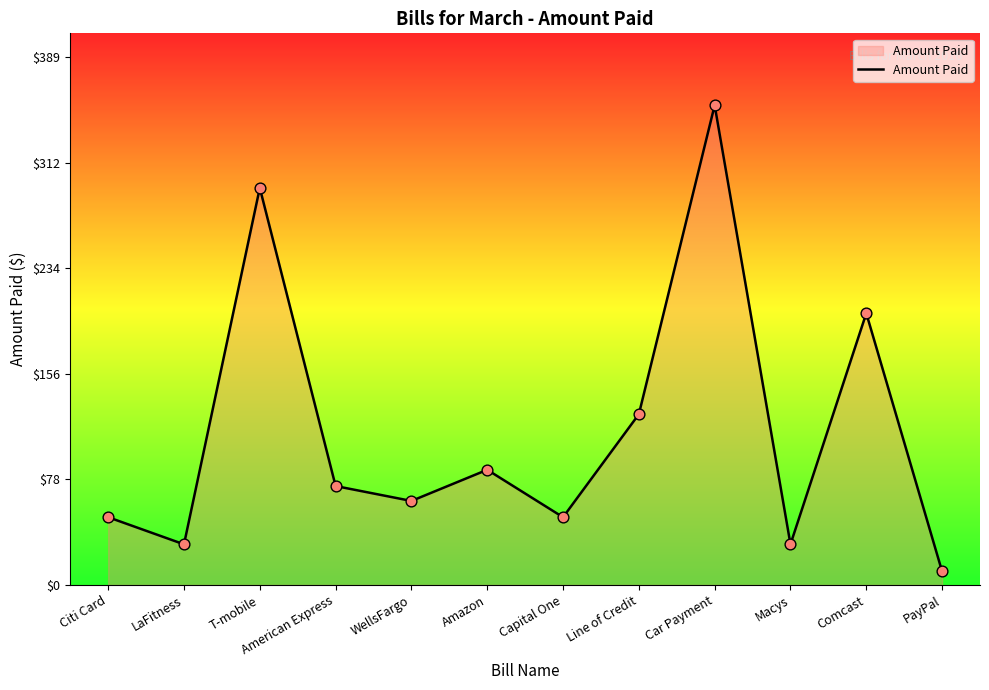

Between LaFitness and T-mobile, which is larger?

T-mobile